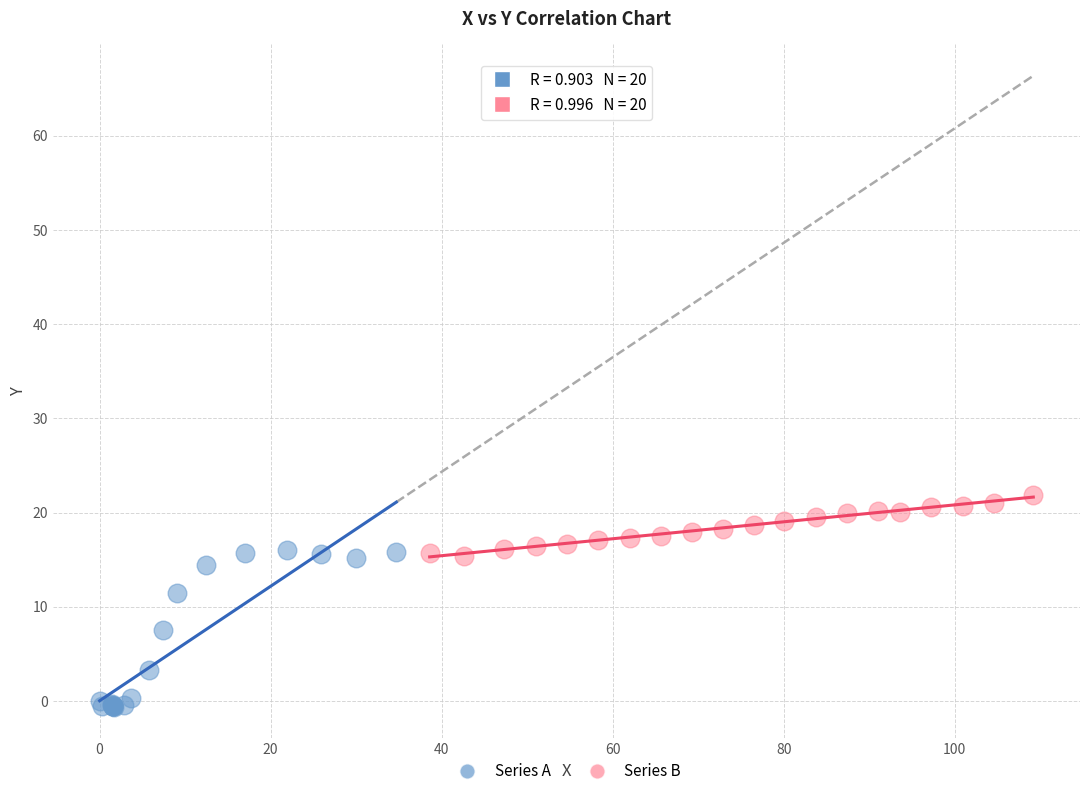

Which series contains the highest Y value?

Series B